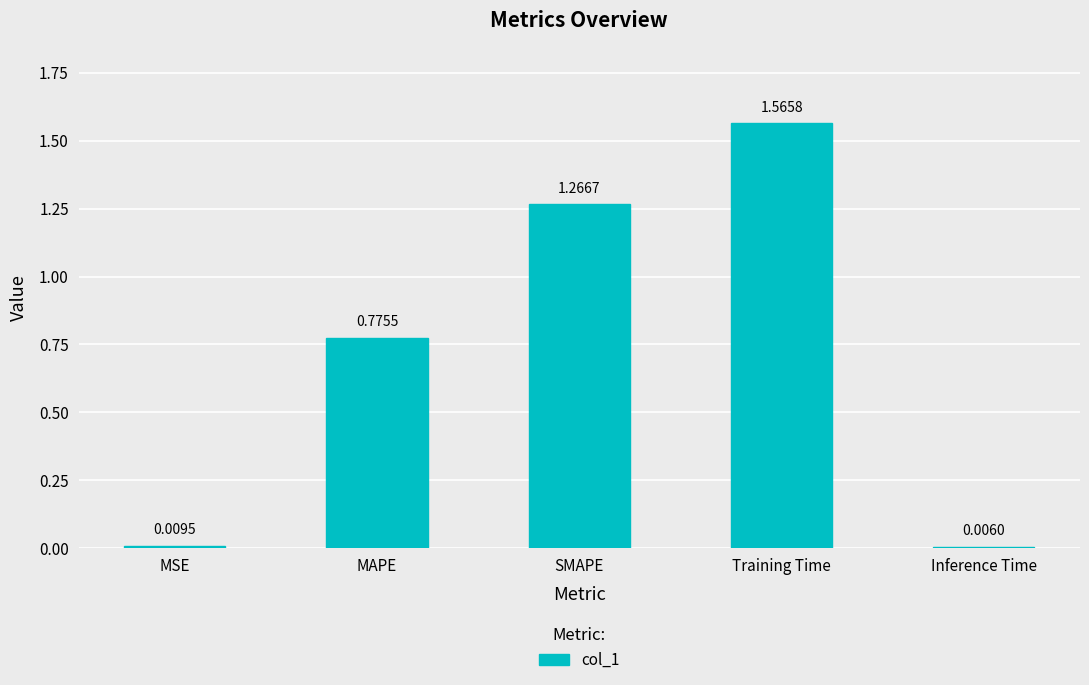

What is the sum of all values?

3.6